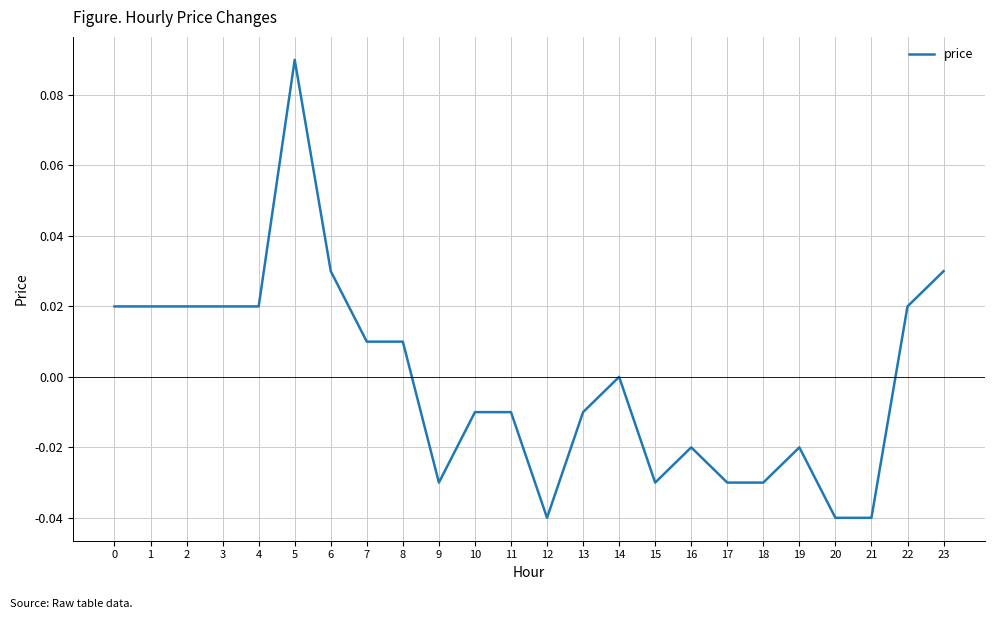

The value at 12 is -0.0. True or false?

True